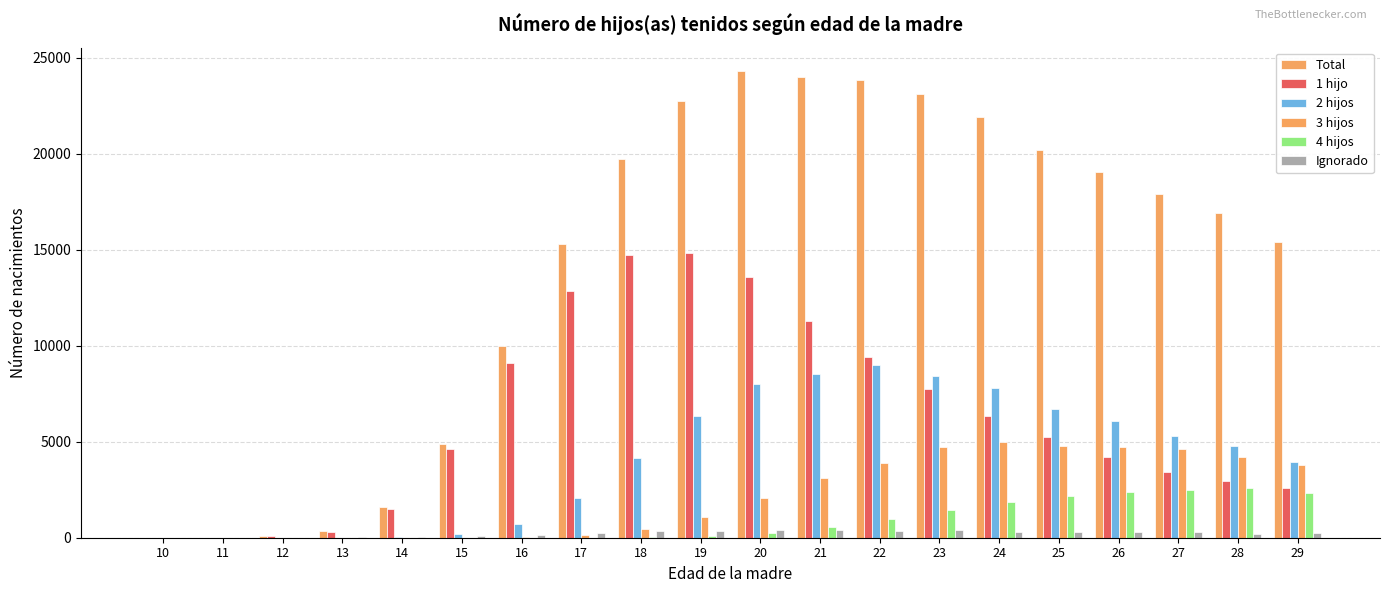

List the labels in order of 1 hijo value, largest first.

19, 18, 20, 17, 21, 22, 16, 23, 24, 25, 15, 26, 27, 28, 29, 14, 13, 12, 11, 10